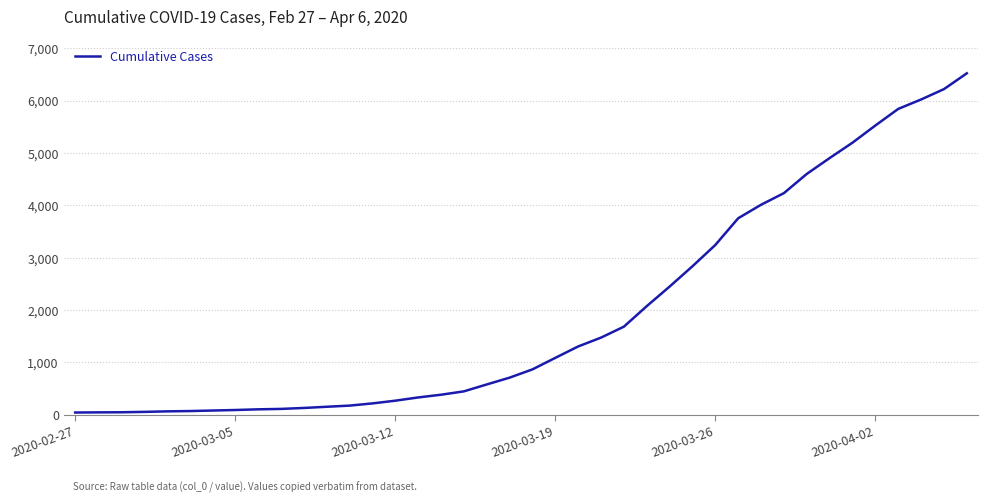

How many series are shown in this chart?

1